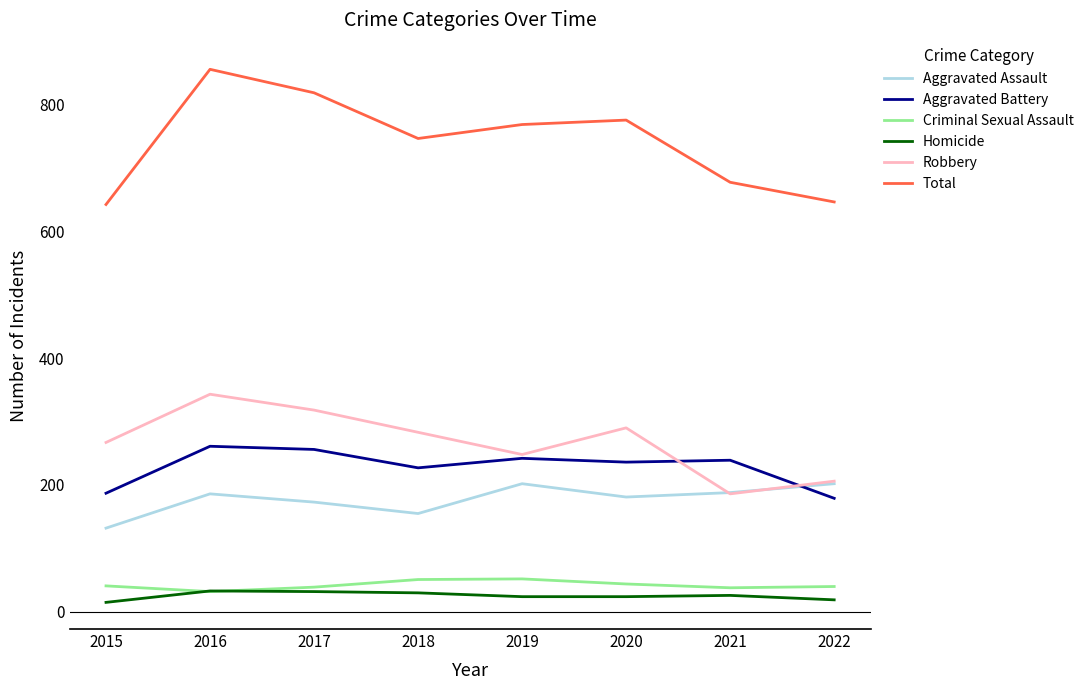

What is the difference between the highest and lowest values at 2017?

786